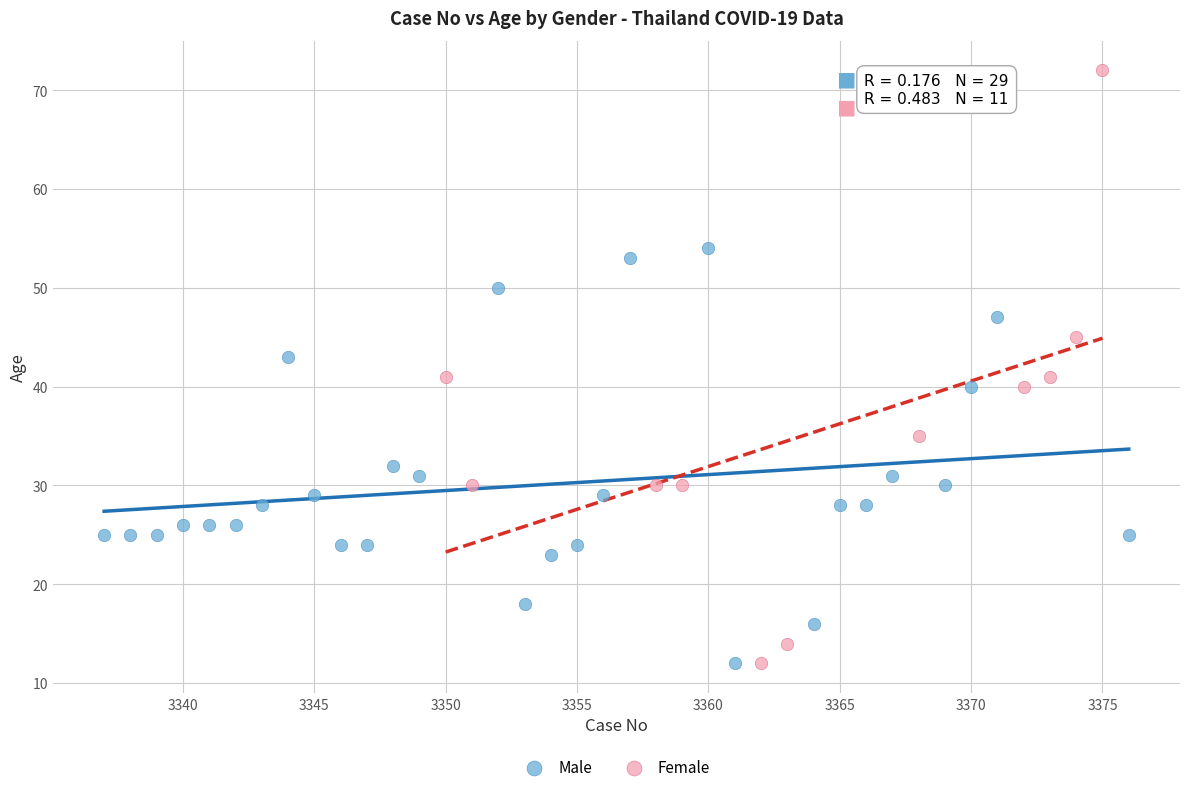

Which series has the widest spread of Y values?

Female